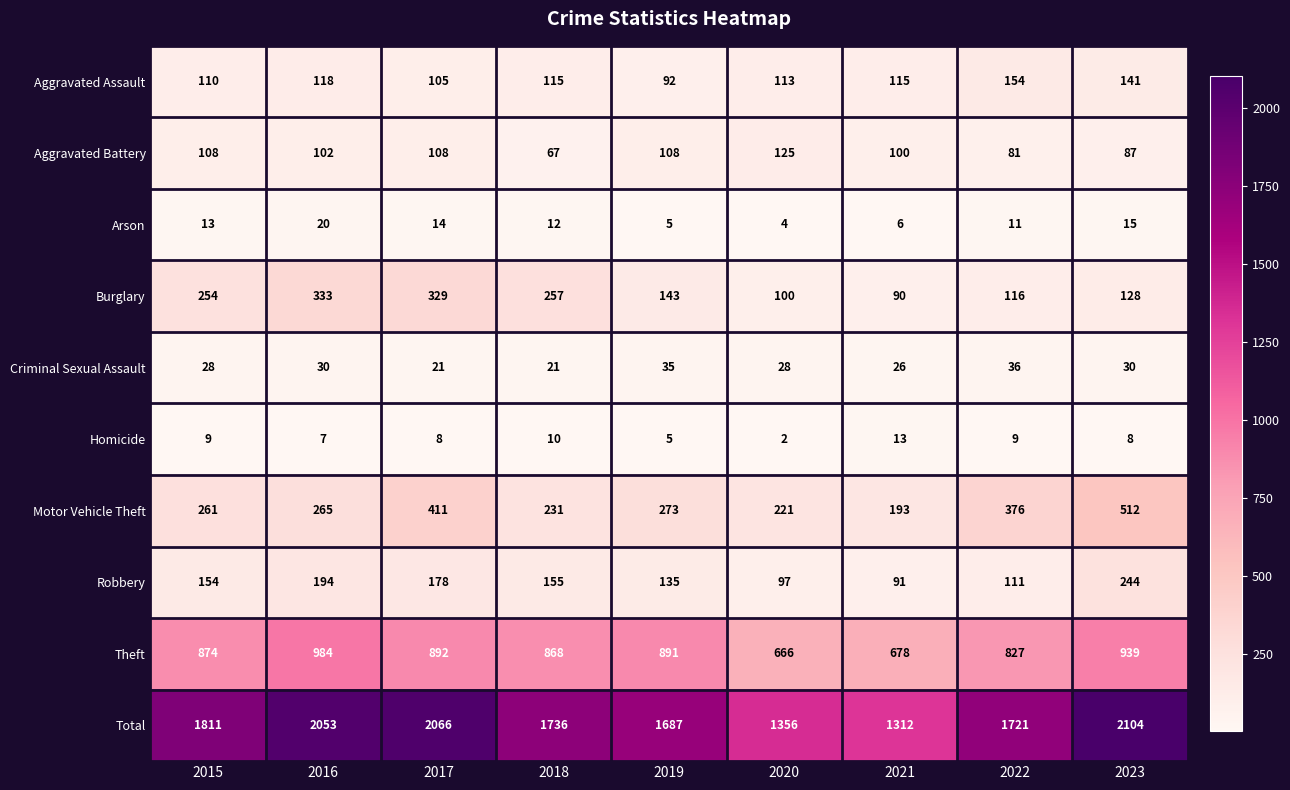

What is the sum of the Criminal Sexual Assault values at 2016 and 2015?

58